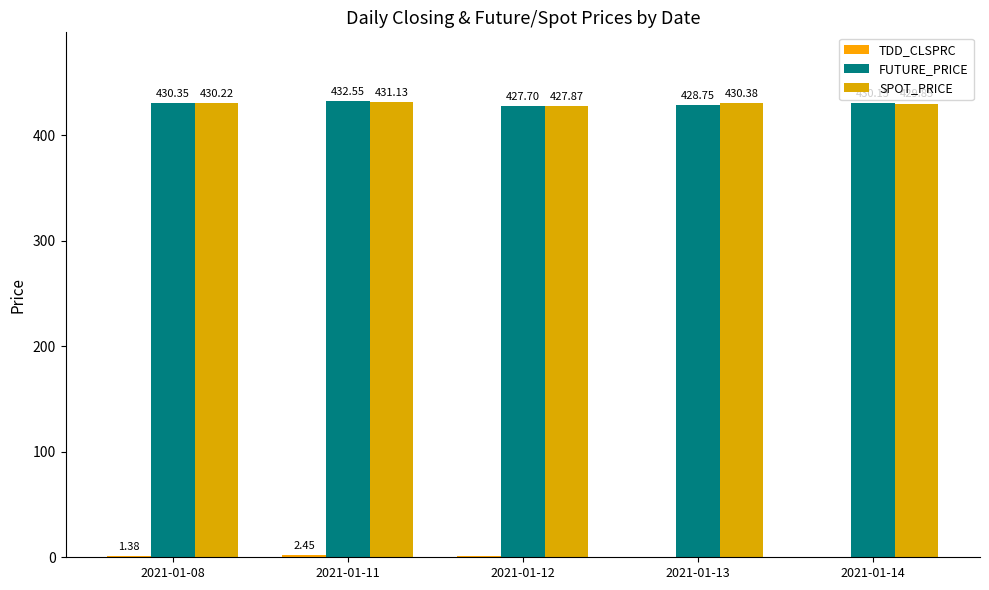

Reading left to right, list all the values displayed in this chart.

TDD_CLSPRC: 1.4	2.5	1.0	0.1	0.0
FUTURE_PRICE: 430.4	432.6	427.7	428.8	430.1
SPOT_PRICE: 430.2	431.1	427.9	430.4	429.9